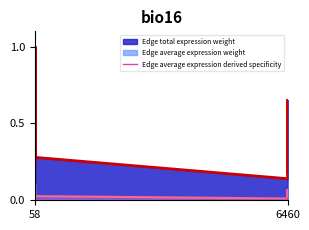

The chart shows a value of 0.0 at 58. True or false?

False